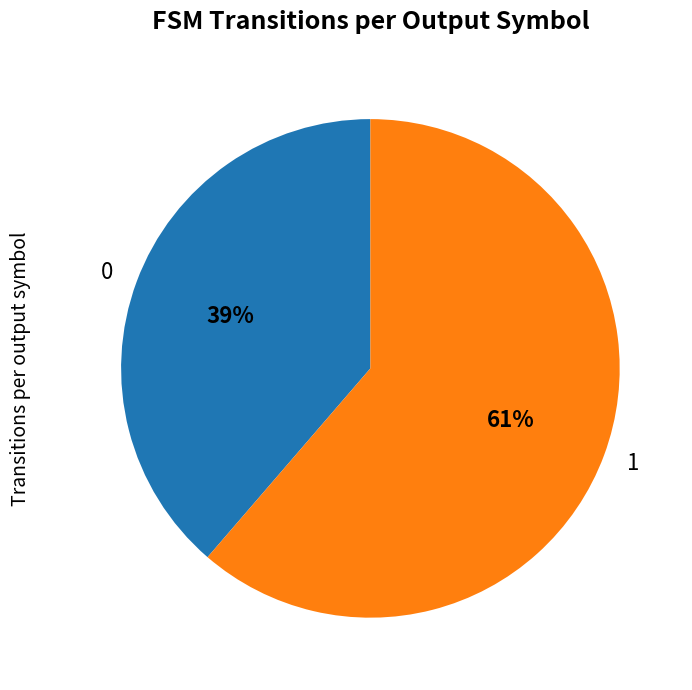

Combined, do 0 and 1 account for over 50%?

Yes